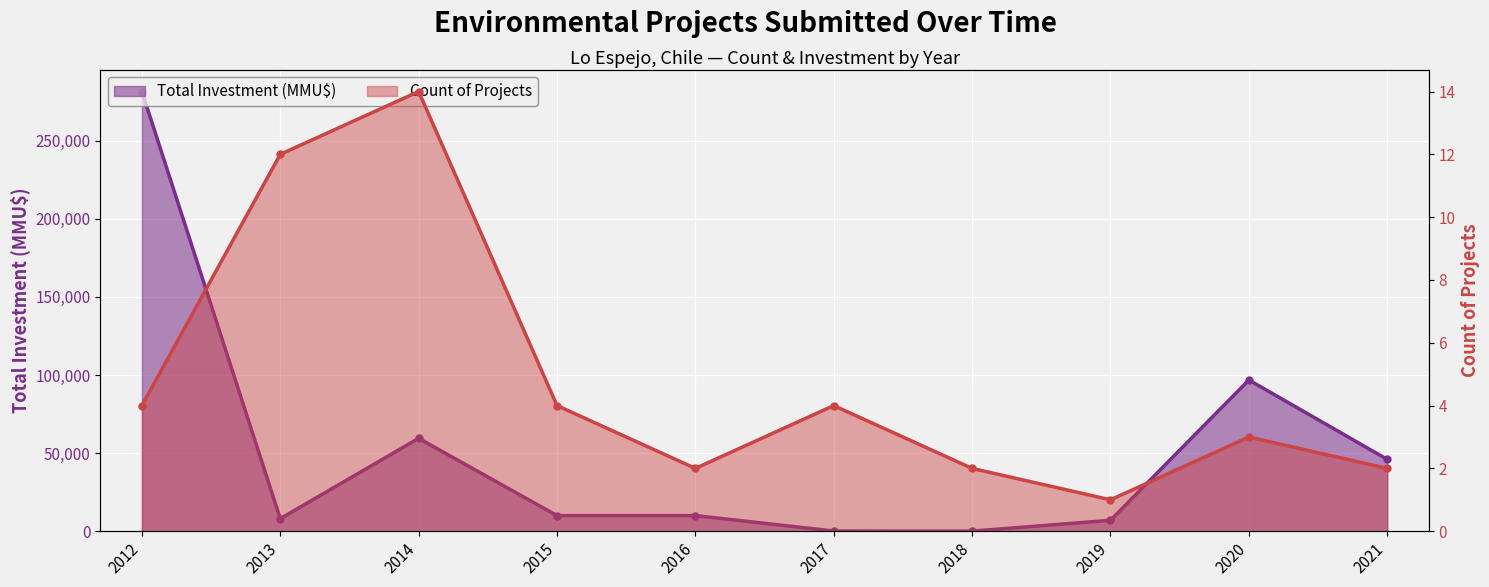

Is the value of Total Investment (MMU$) at 2012 greater than the value of Count of Projects at 2014?

Yes